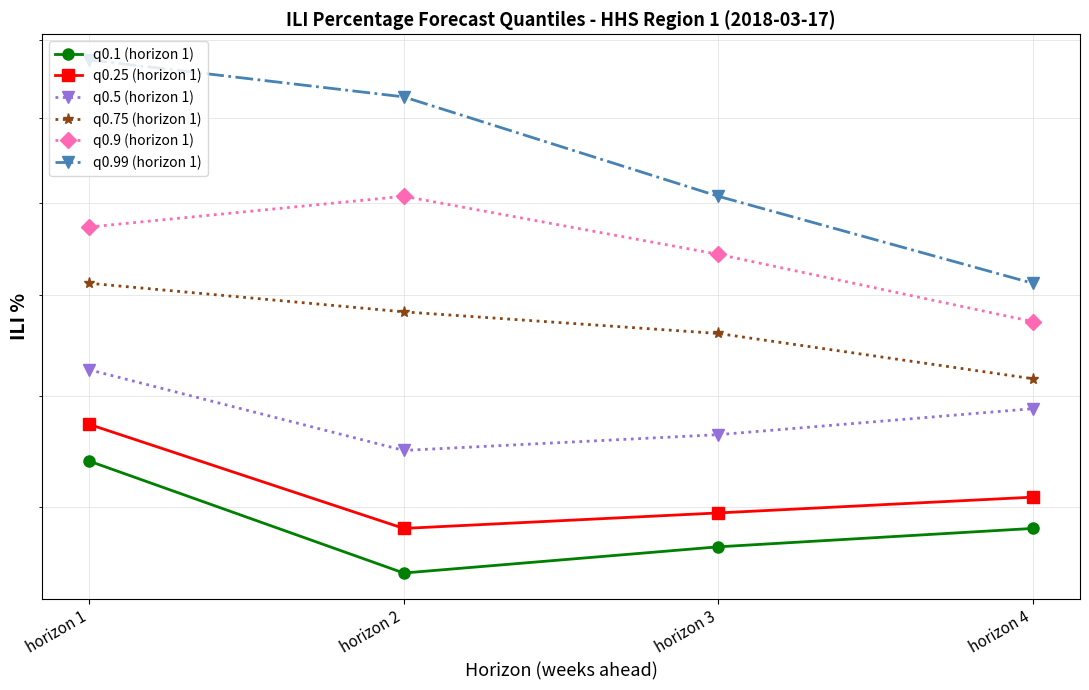

At horizon 3, list the series in order from smallest to largest.

q0.1 (horizon 1), q0.25 (horizon 1), q0.5 (horizon 1), q0.75 (horizon 1), q0.9 (horizon 1), q0.99 (horizon 1)